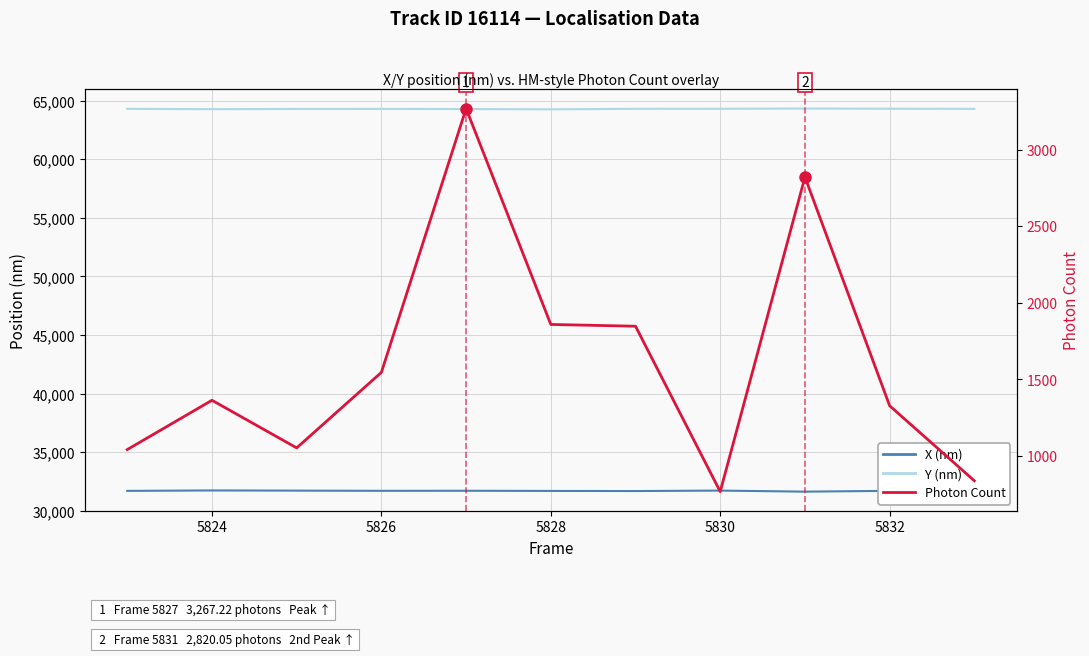

How many interior local valleys does the Y (nm) series have?

2